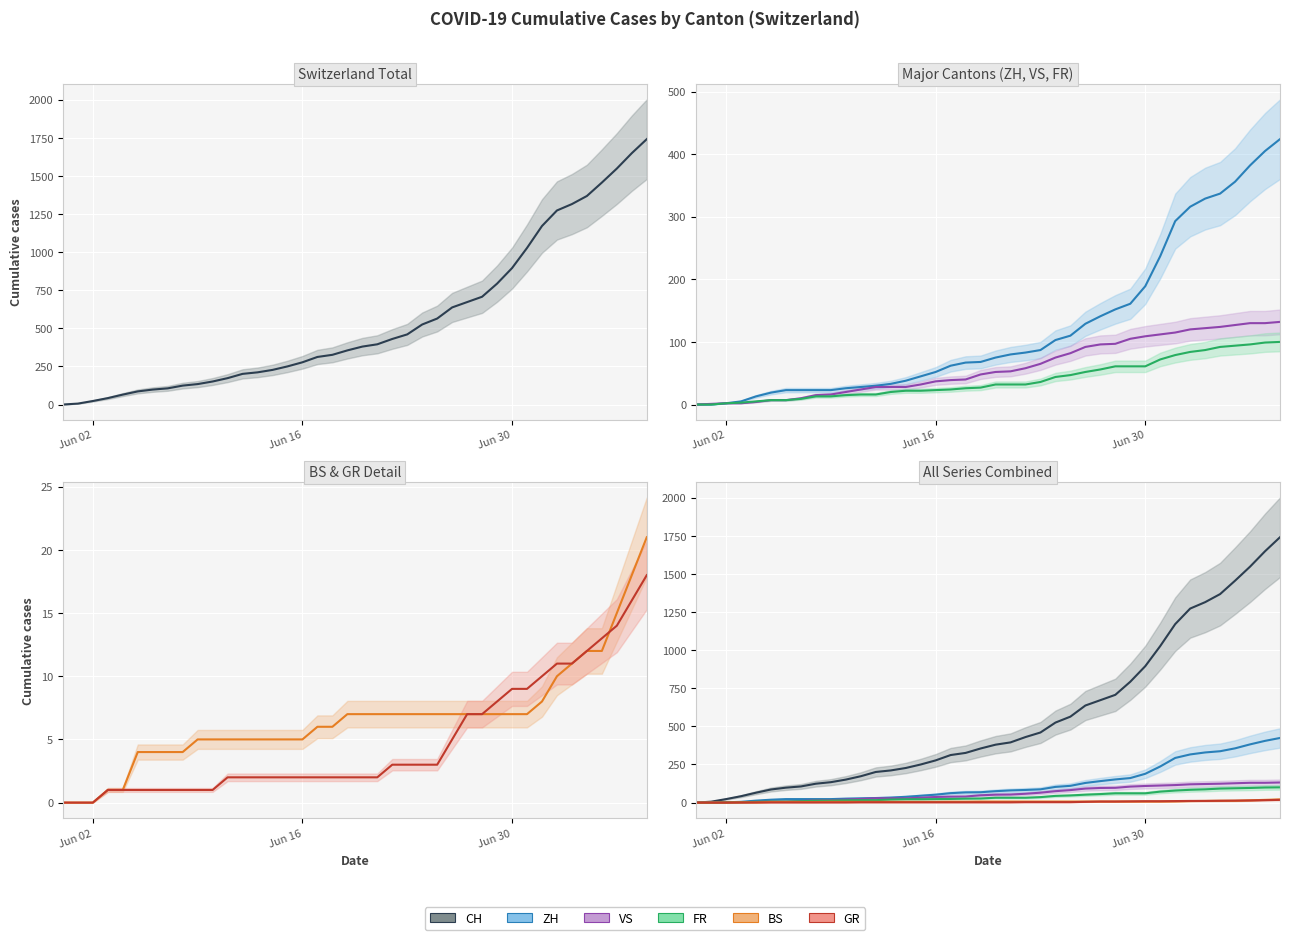

Count the number of data series in this chart.

6